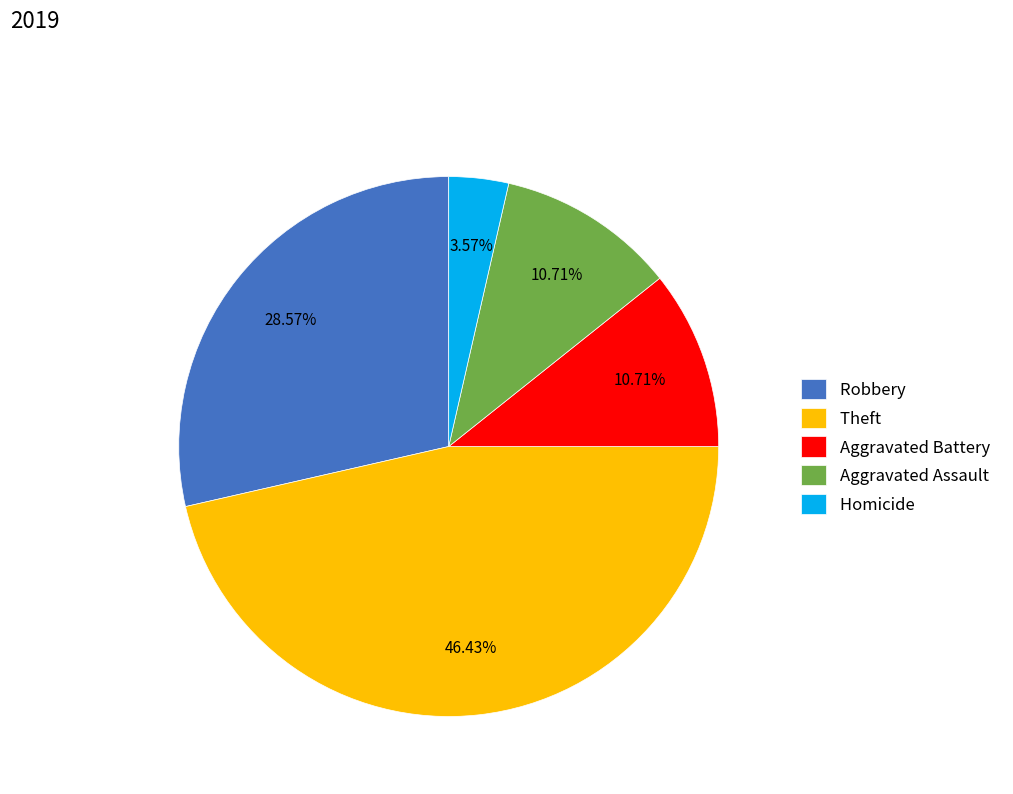

Which category has the smallest portion of the pie?

Homicide